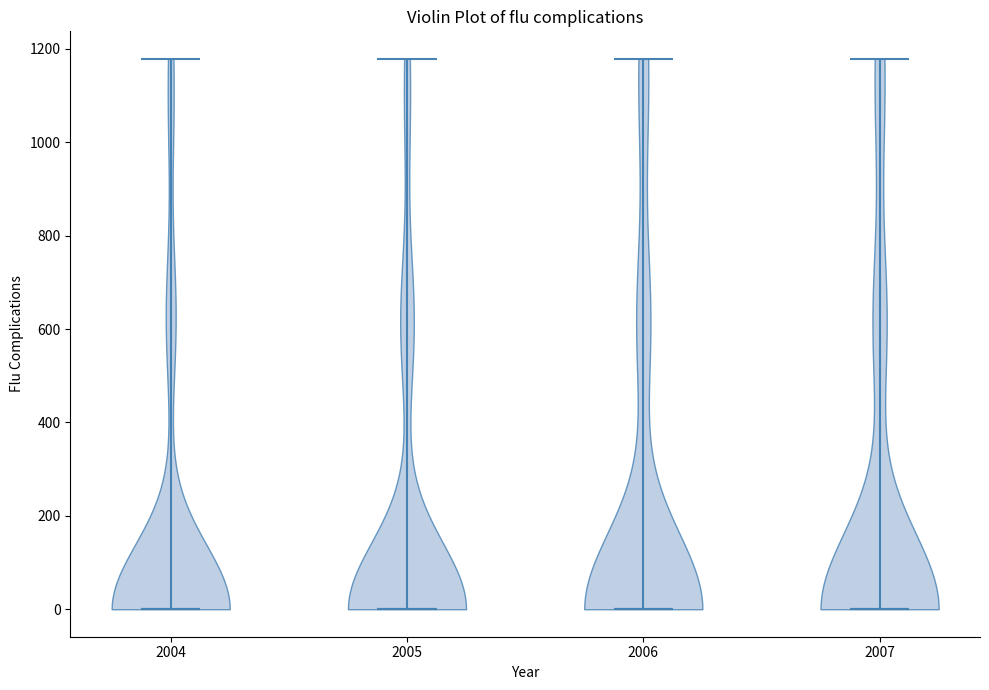

What is the highest point the violin at x = 2006 reaches on the y-axis? The values are not printed on the chart, so give them approximately, as read against the axis.

1180